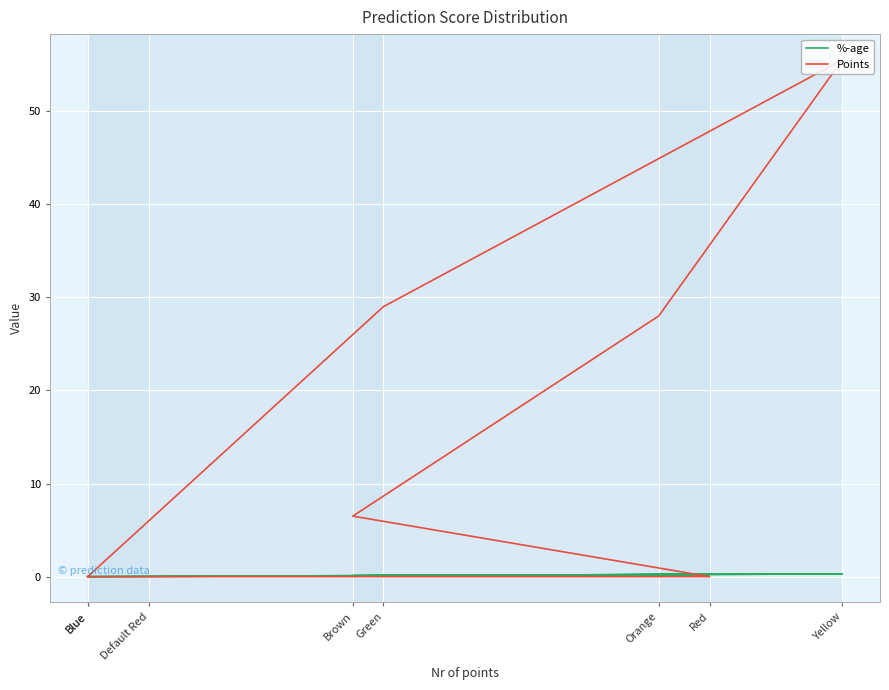

What are all the series names shown in the legend?

%-age, Points